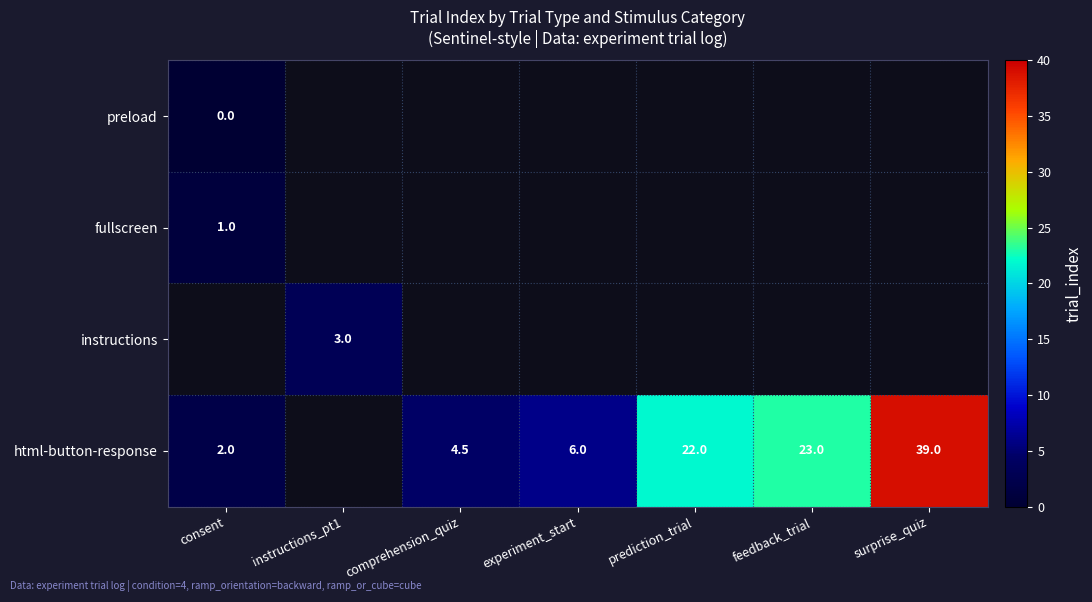

The html-button-response series shows 30.1 at feedback_trial. True or false?

False